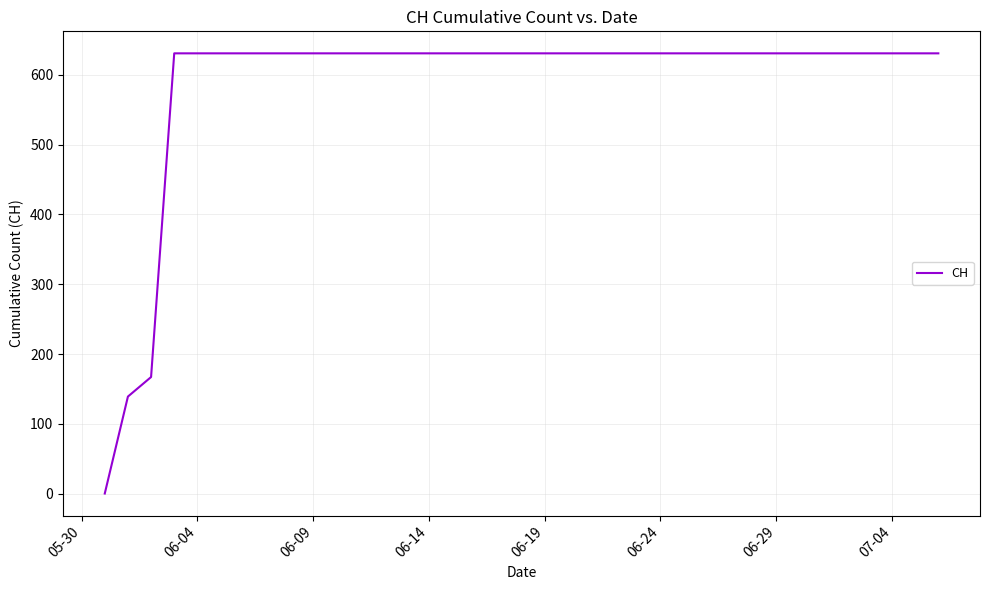

What is the maximum value shown in the chart?

631